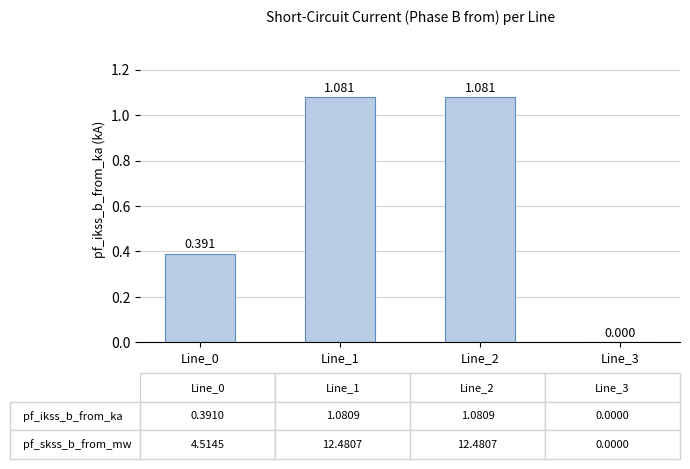

What is the value of the 1st bar from the left?

0.4